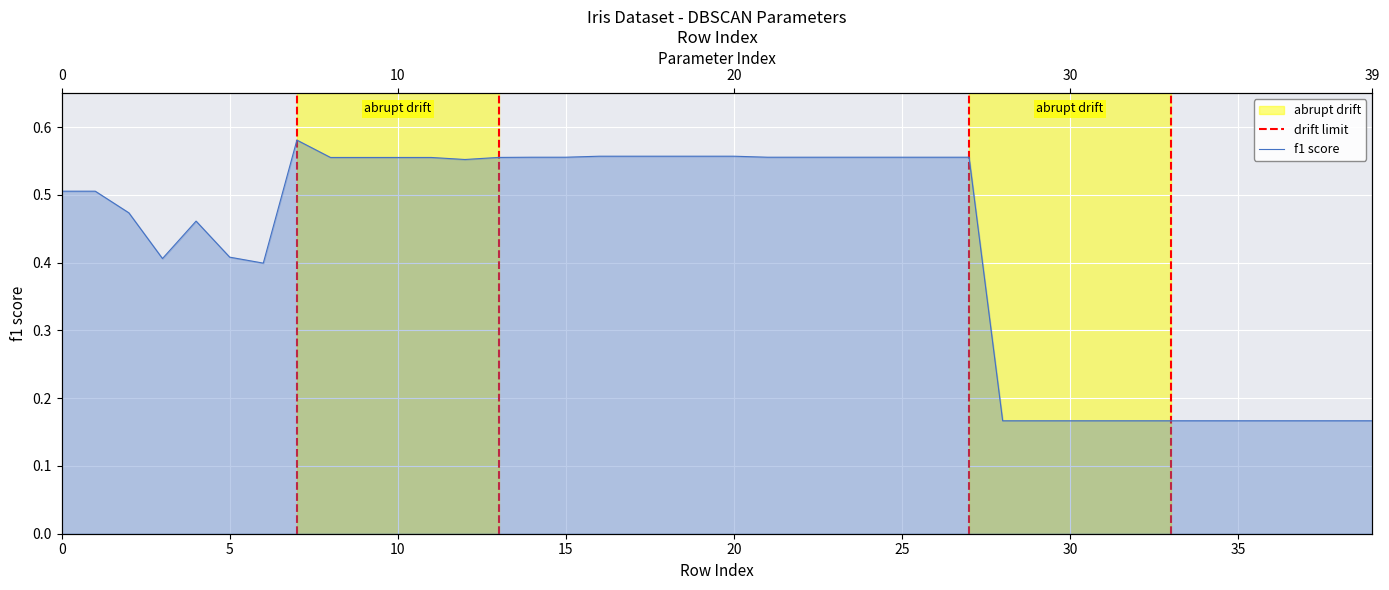

What is the minimum value shown in the chart?

0.2